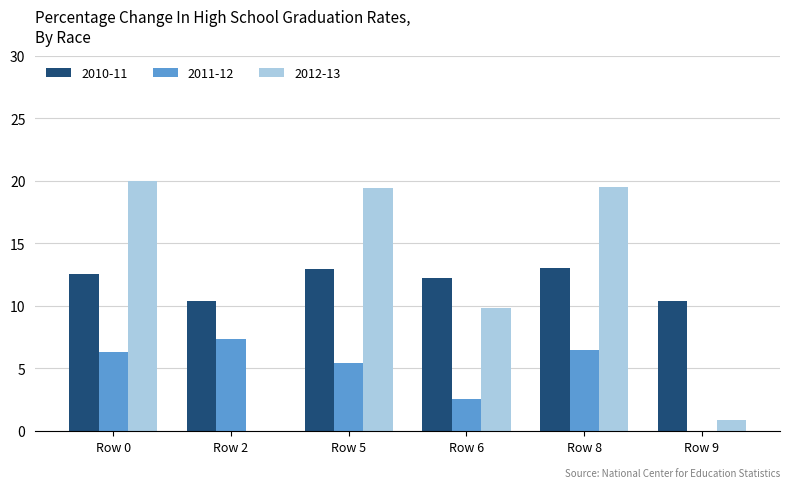

Which series changed the most between Row 2 and Row 9?

2011-12